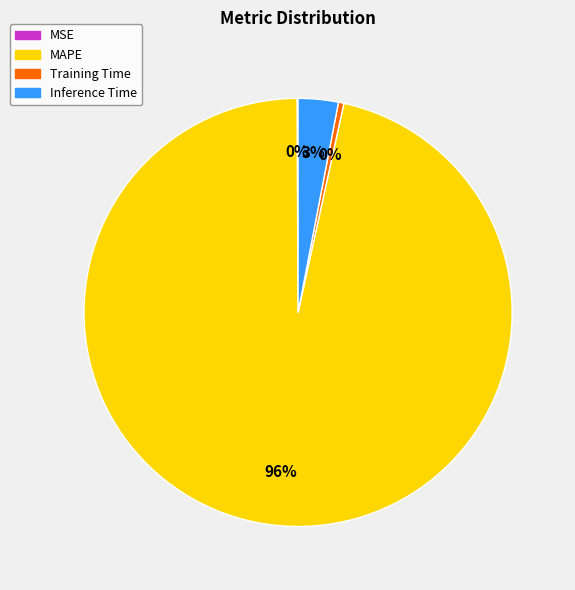

Which slice is the largest?

MAPE